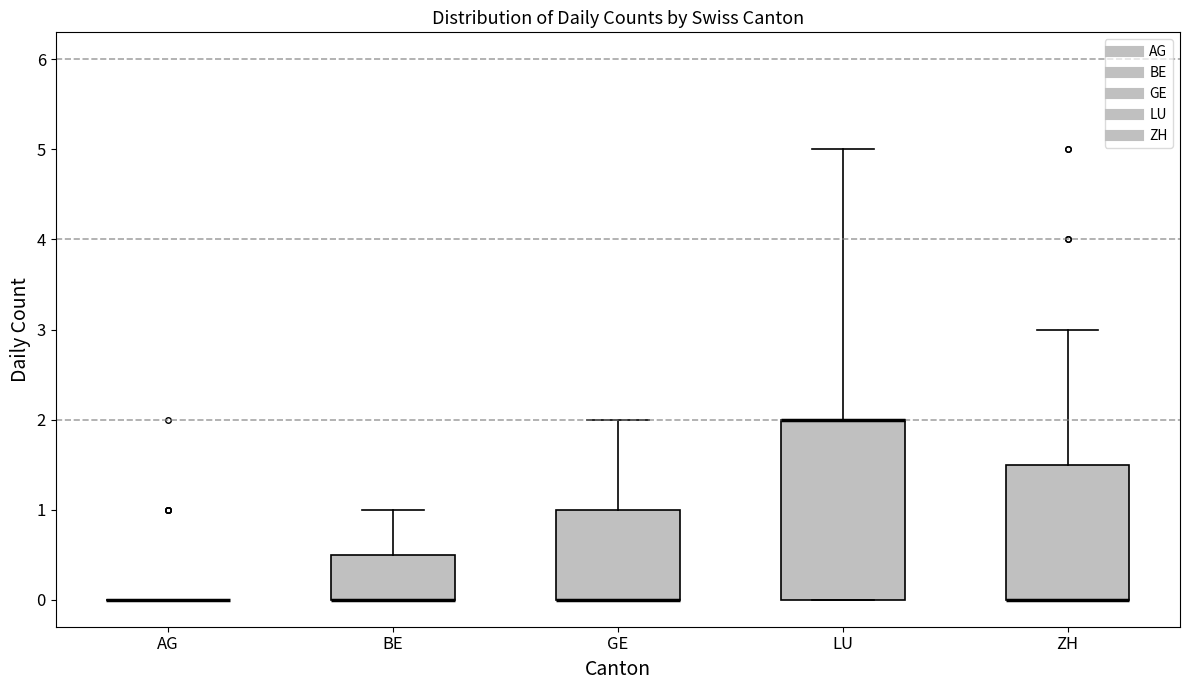

Reading left to right, read every box against the y-axis: the position of its median line, the range the box covers, and the ends of its whiskers. The values are not printed on the chart, so give them approximately, as read against the axis.

AG: box collapsed to a line at 0.0, whiskers 0.0 to 0.0
BE: median 0.0 (drawn on the box's lower edge), box 0.0 to 0.5, whiskers 0.0 to 1.0
GE: median 0.0 (drawn on the box's lower edge), box 0.0 to 1.0, whiskers 0.0 to 2.0
LU: median 2.0 (drawn on the box's upper edge), box 0.0 to 2.0, whiskers 0.0 to 5.0
ZH: median 0.0 (drawn on the box's lower edge), box 0.0 to 1.5, whiskers 0.0 to 3.0